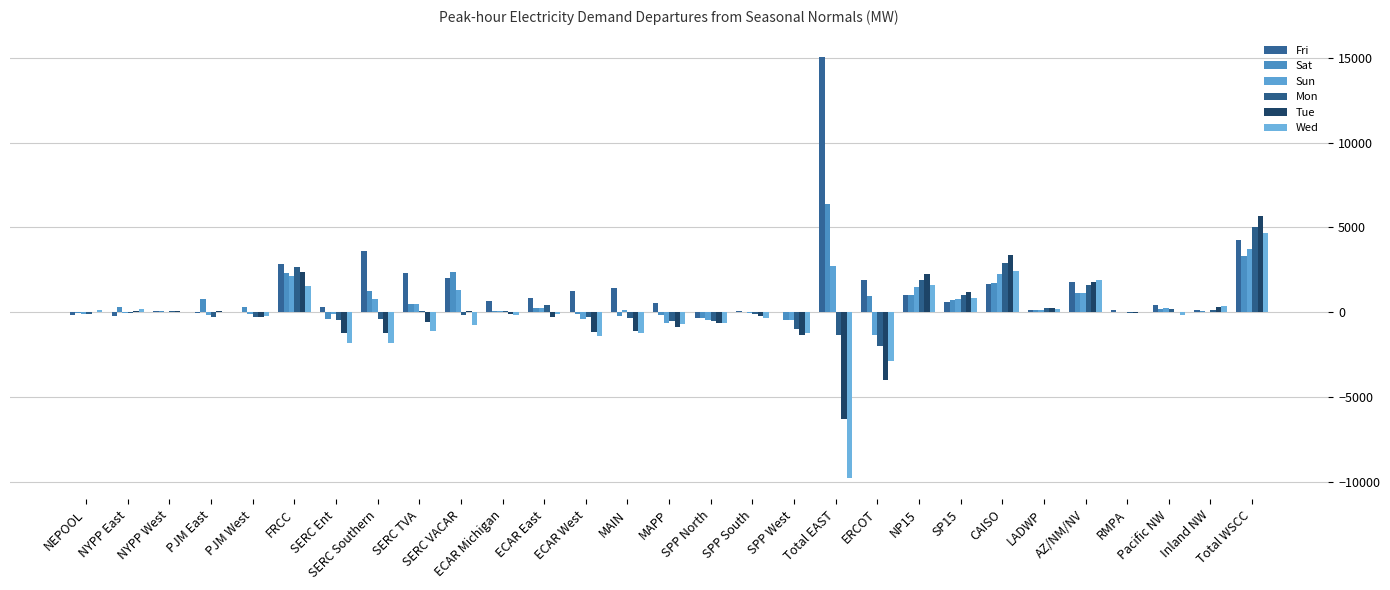

What is the difference between the second highest and second lowest values in the Sun series?

3332.8